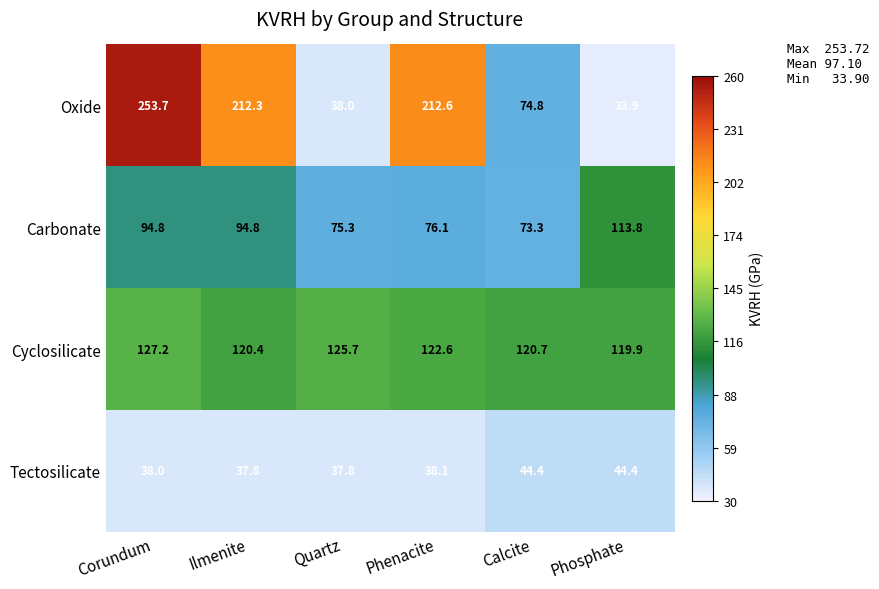

What is the difference between the maximum and minimum values in the Cyclosilicate series?

7.3